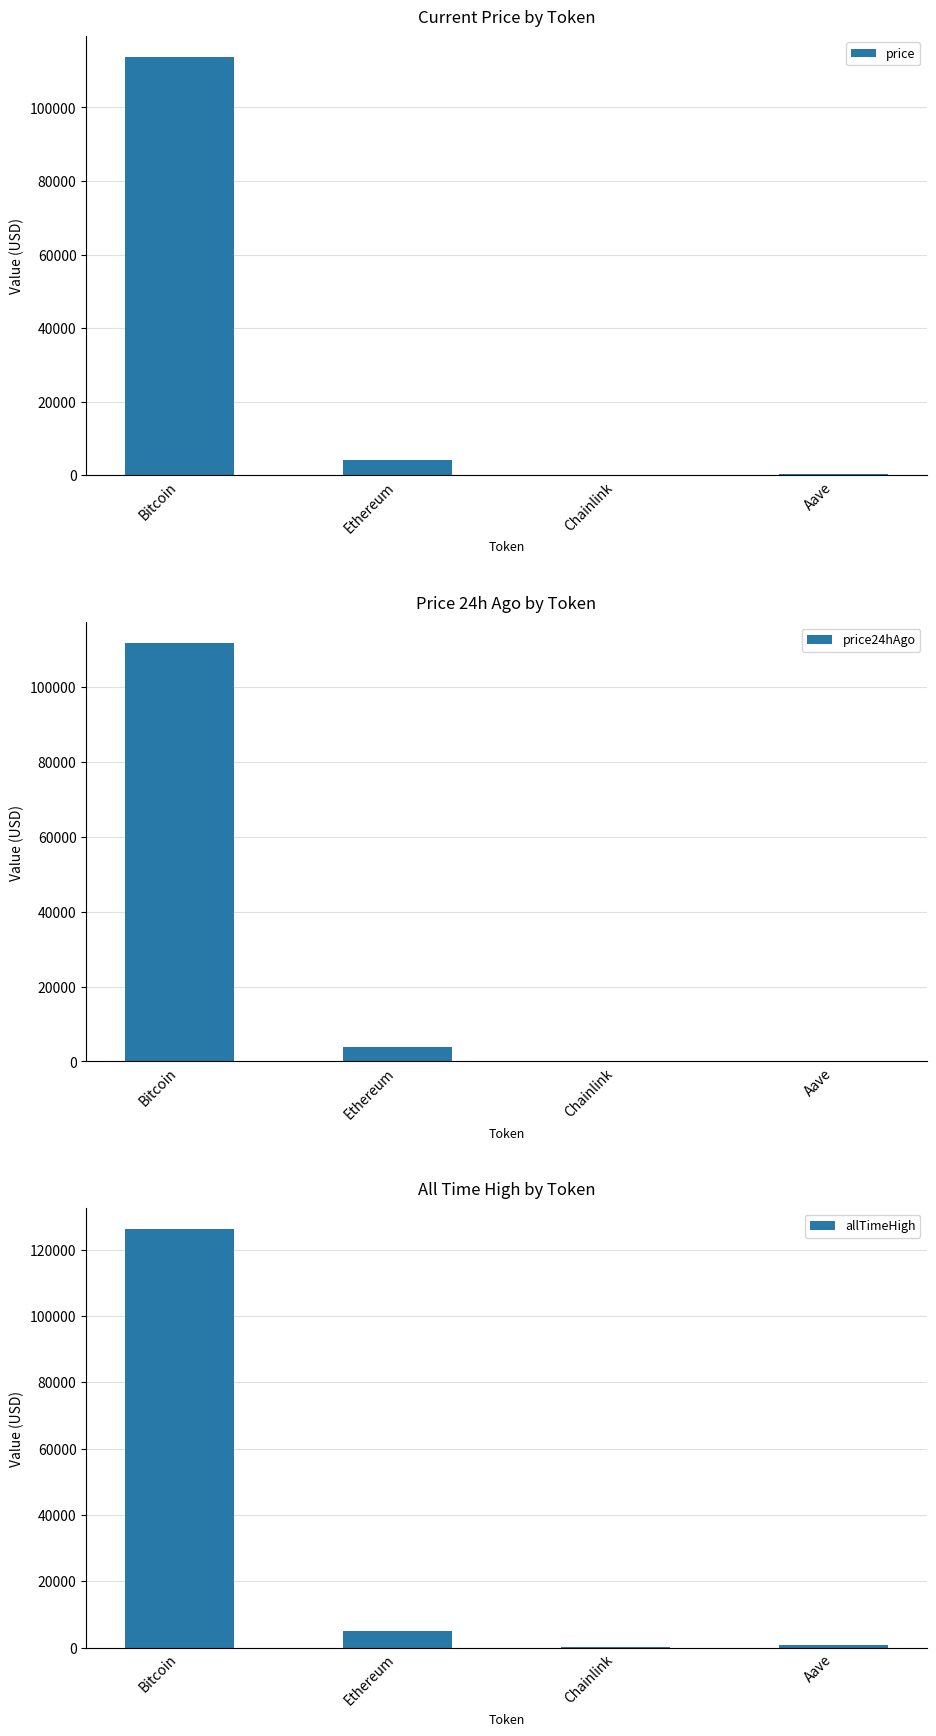

What is the difference between the maximum and minimum values in the price series?

113641.8